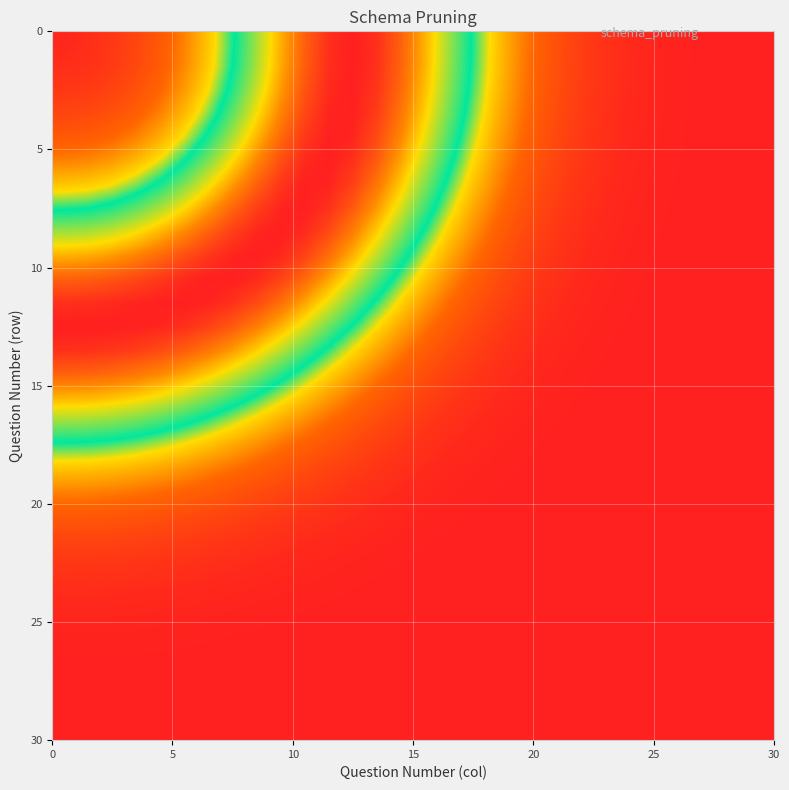

What is the maximum value shown in the chart?

1.0